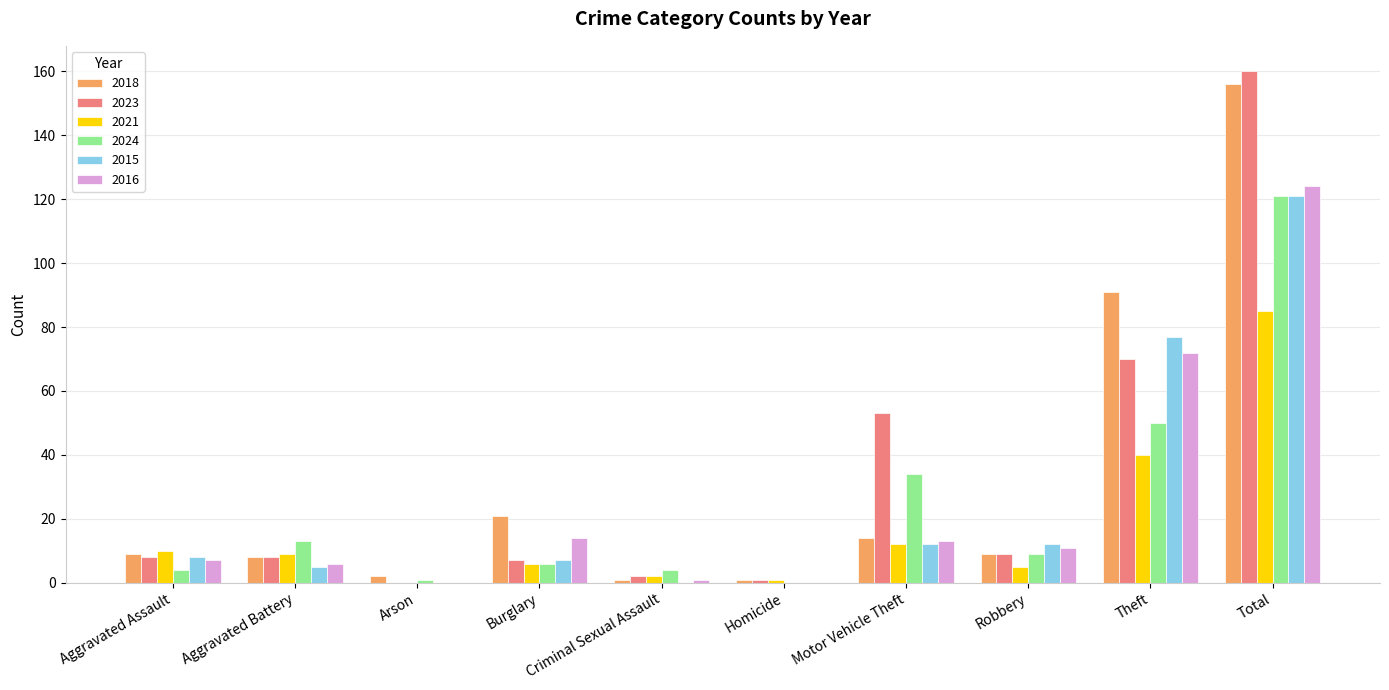

What is the total value across all series at Aggravated Battery?

49